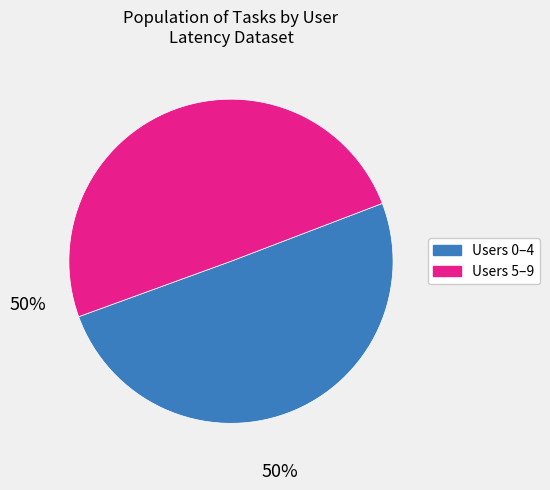

Is there any slice that represents more than half of the pie?

Yes